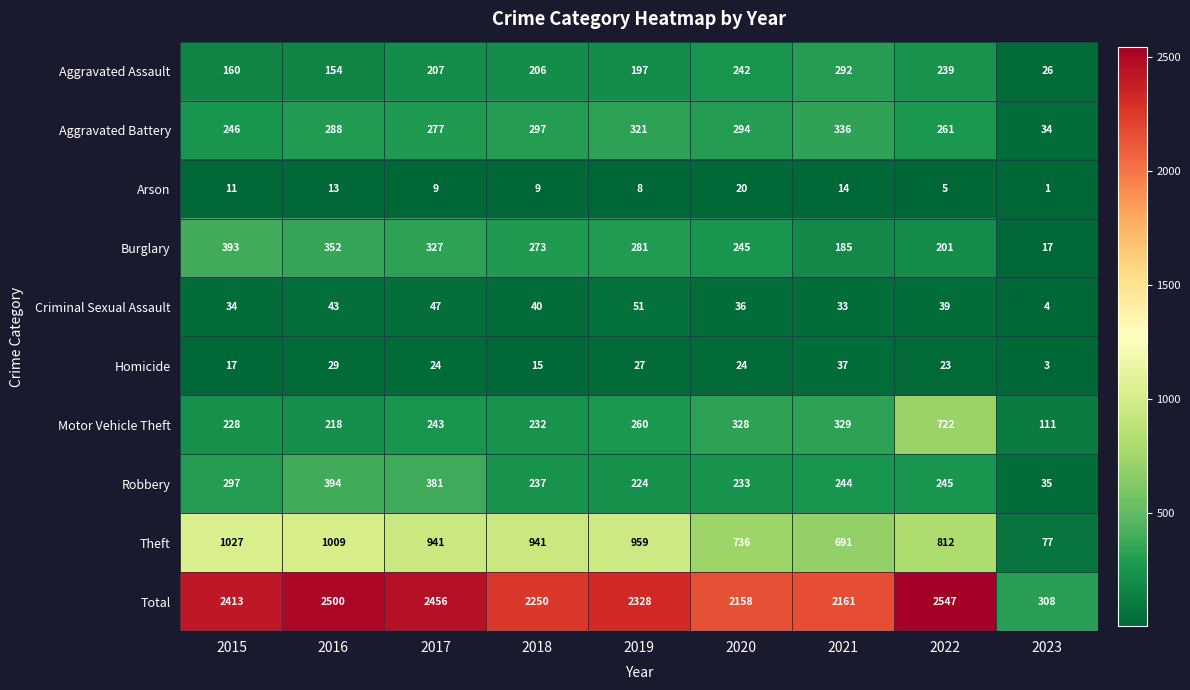

What is the total value across all series at 2021?

4322